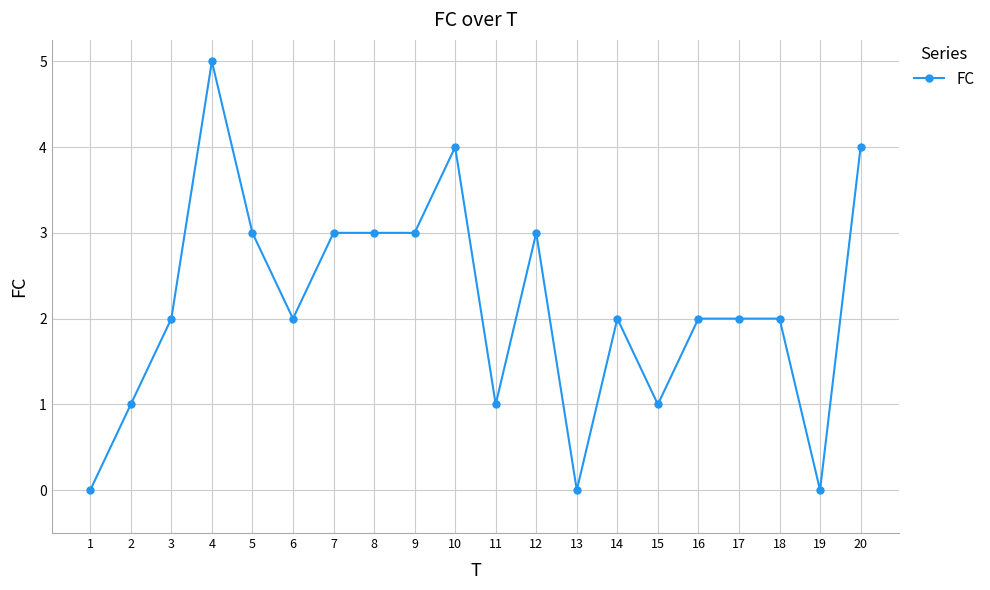

How many lines are shown in the chart?

1